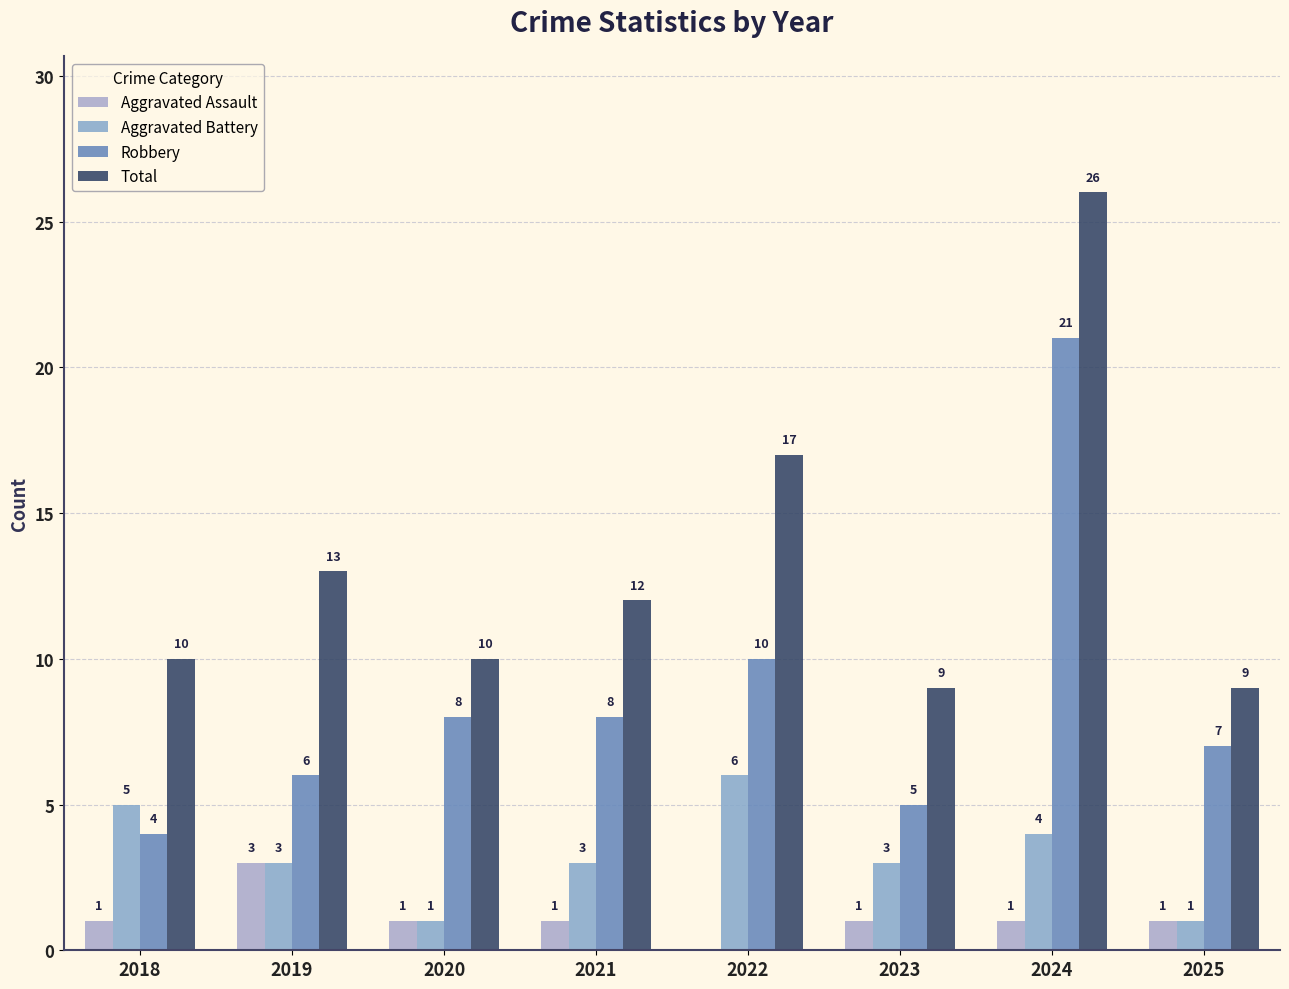

Are the bars grouped side by side (vs. stacked)?

Yes